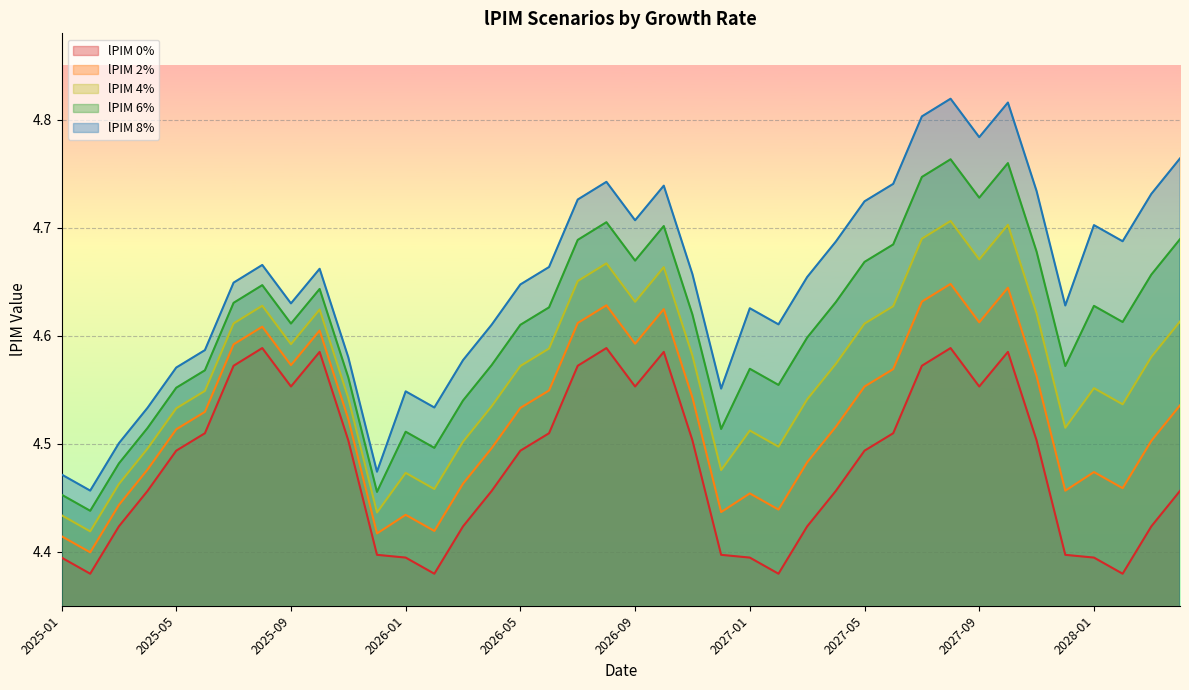

List the labels in order of lPIM_0pc value, smallest first.

2025-02, 2026-02, 2027-02, 2028-02, 2025-01, 2026-01, 2027-01, 2028-01, 2025-12, 2026-12, 2027-12, 2025-03, 2026-03, 2027-03, 2028-03, 2025-04, 2026-04, 2027-04, 2028-04, 2025-05, 2026-05, 2027-05, 2025-11, 2026-11, 2027-11, 2025-06, 2026-06, 2027-06, 2025-09, 2026-09, 2027-09, 2025-07, 2026-07, 2027-07, 2025-10, 2026-10, 2027-10, 2025-08, 2026-08, 2027-08